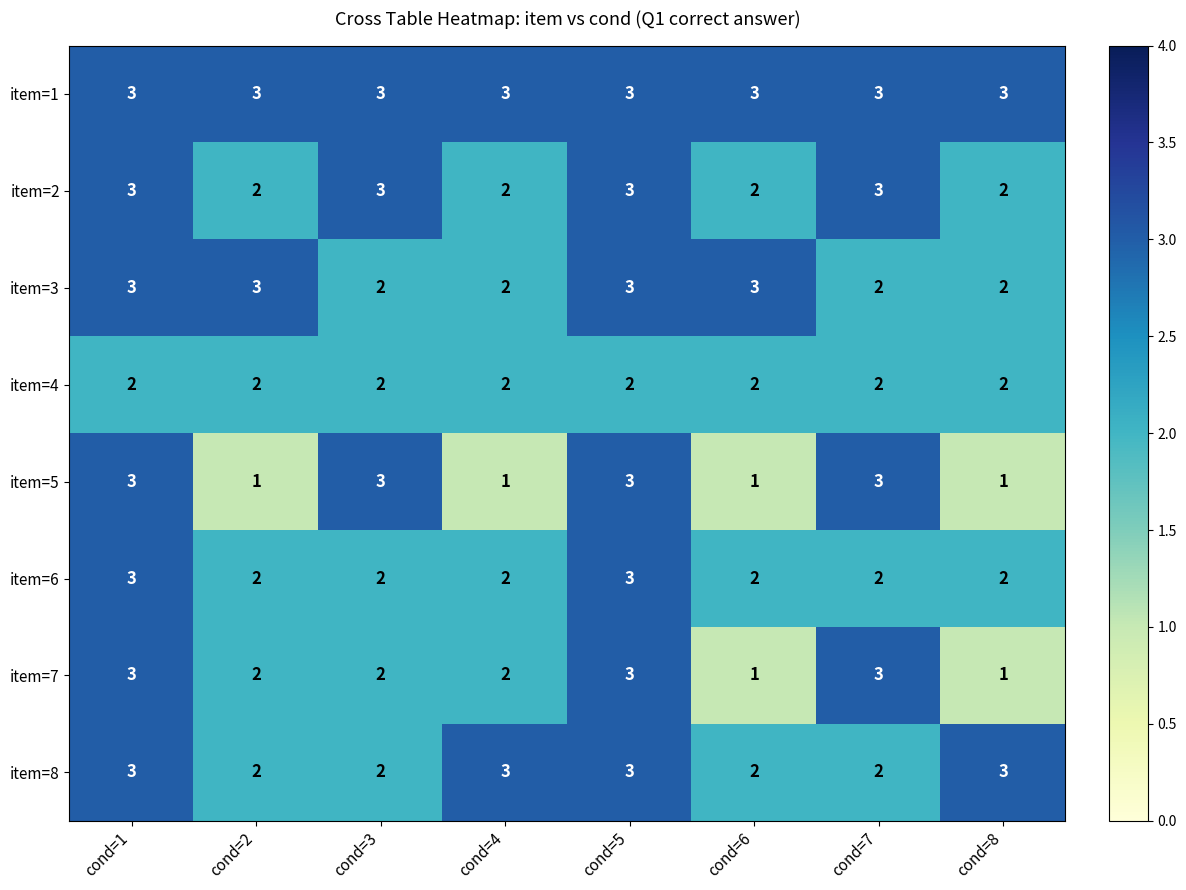

What is the total value across all series at cond=7?

20